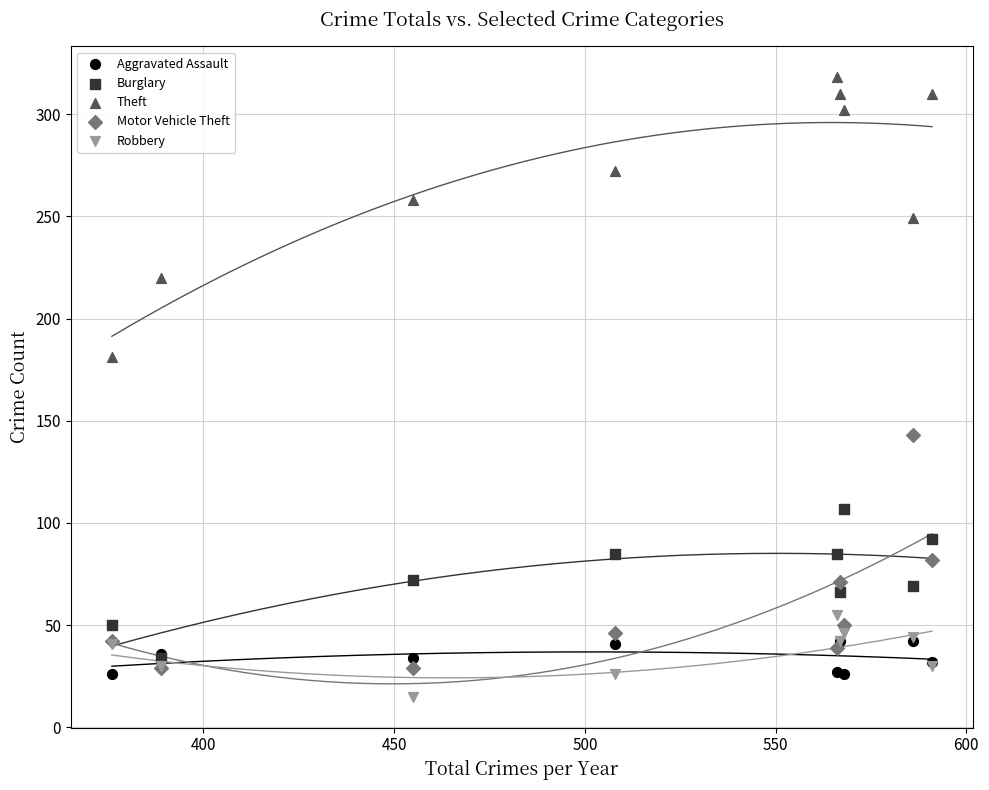

Which series contains the lowest Y value?

Robbery